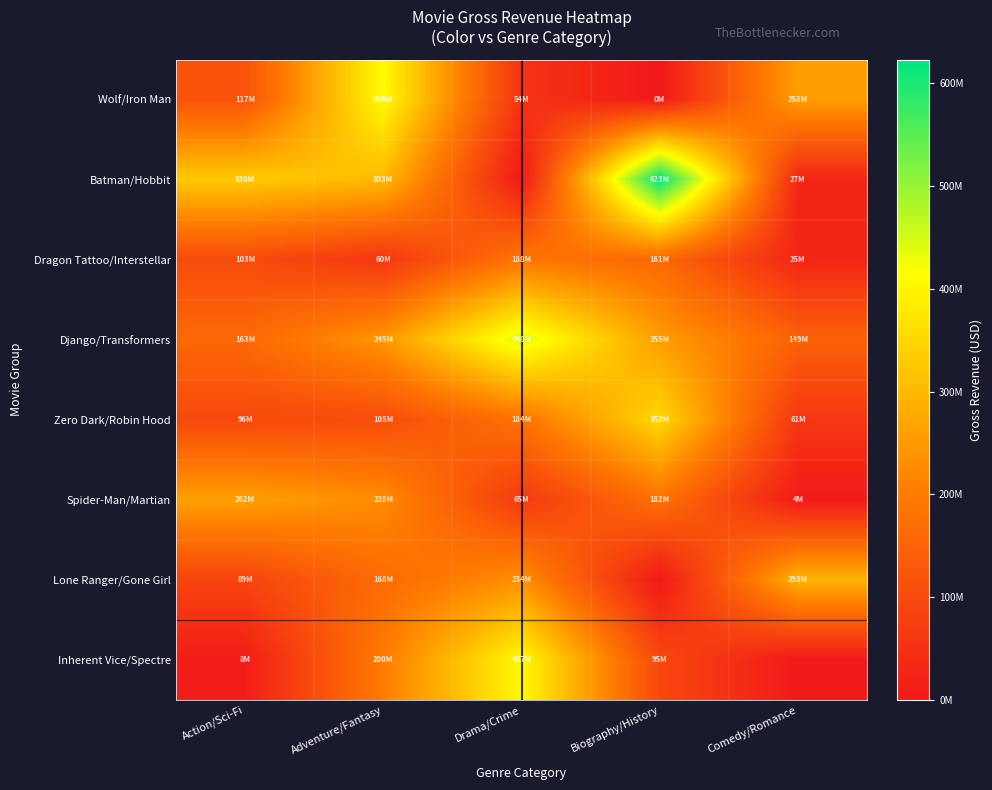

How many distinct data groups are displayed?

8